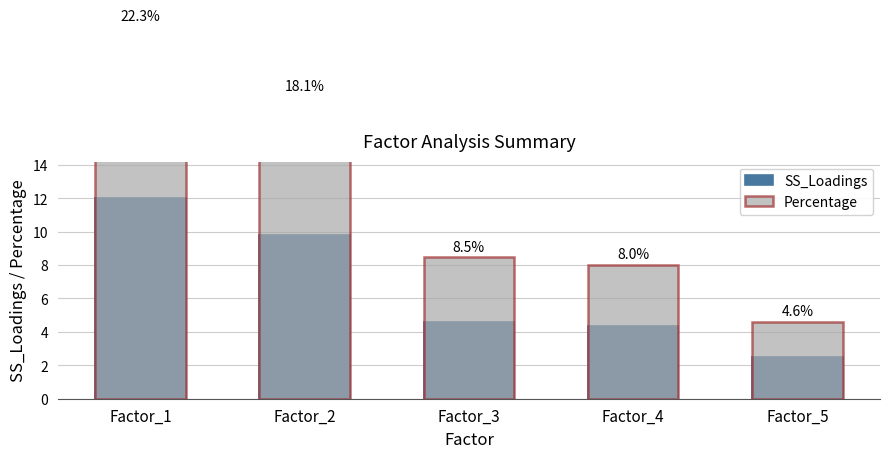

What is the sum of all Percentage values?

61.5